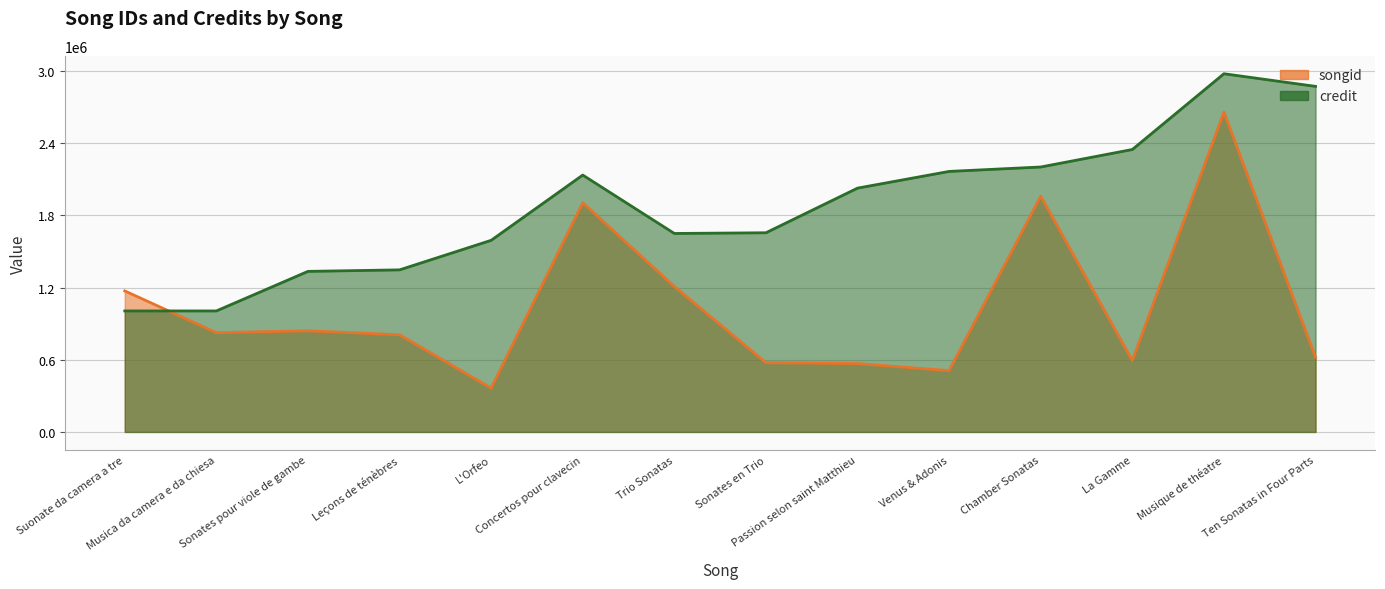

At Chamber Sonatas, list the series in order from largest to smallest.

credit, songid